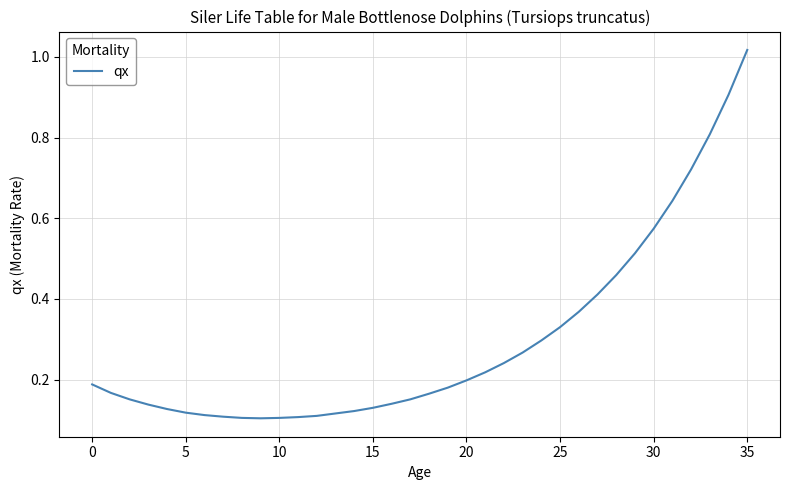

Which label corresponds to the largest value in the chart?

35